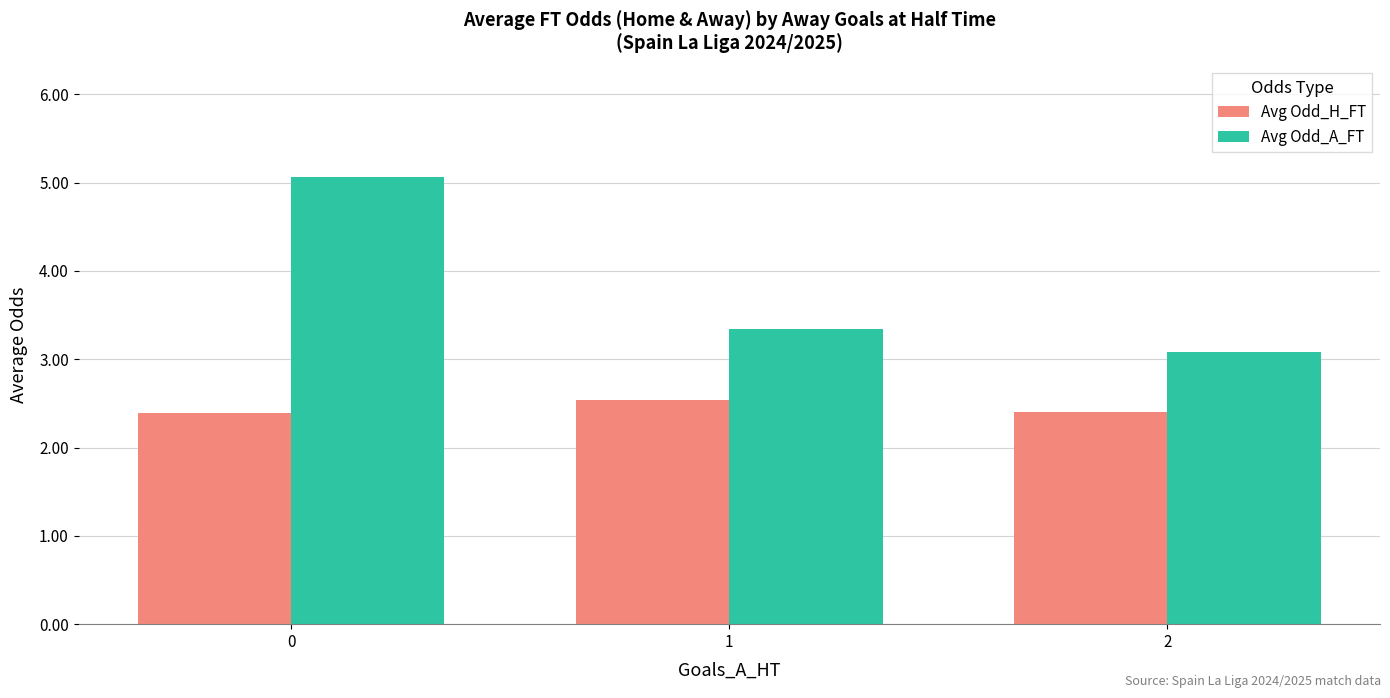

Are the bars horizontal?

No